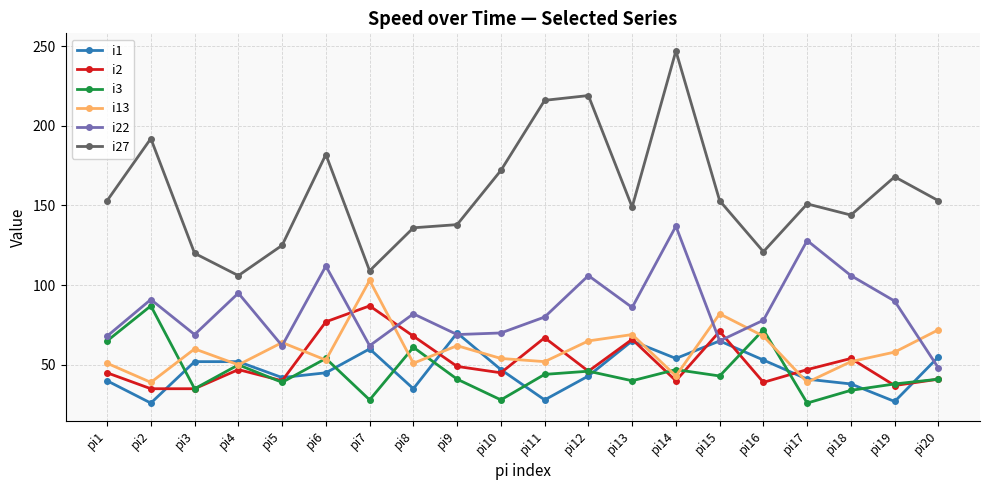

True or false: i13 and i22 intersect in this chart.

True